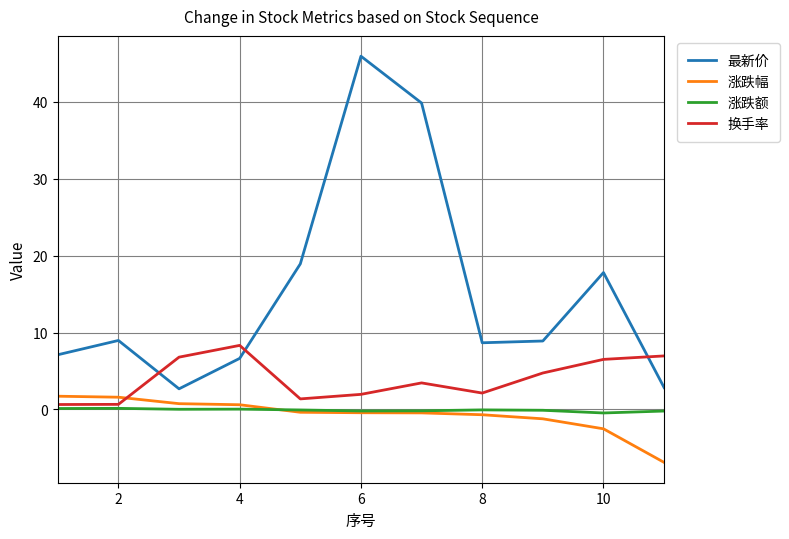

True or false: 涨跌额 and 换手率 intersect in this chart.

False